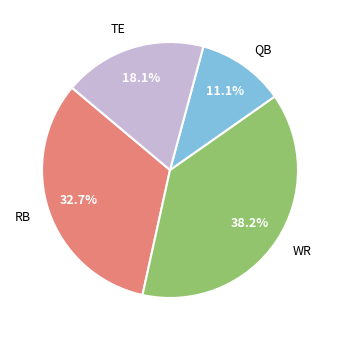

Between RB and WR, which is larger?

WR